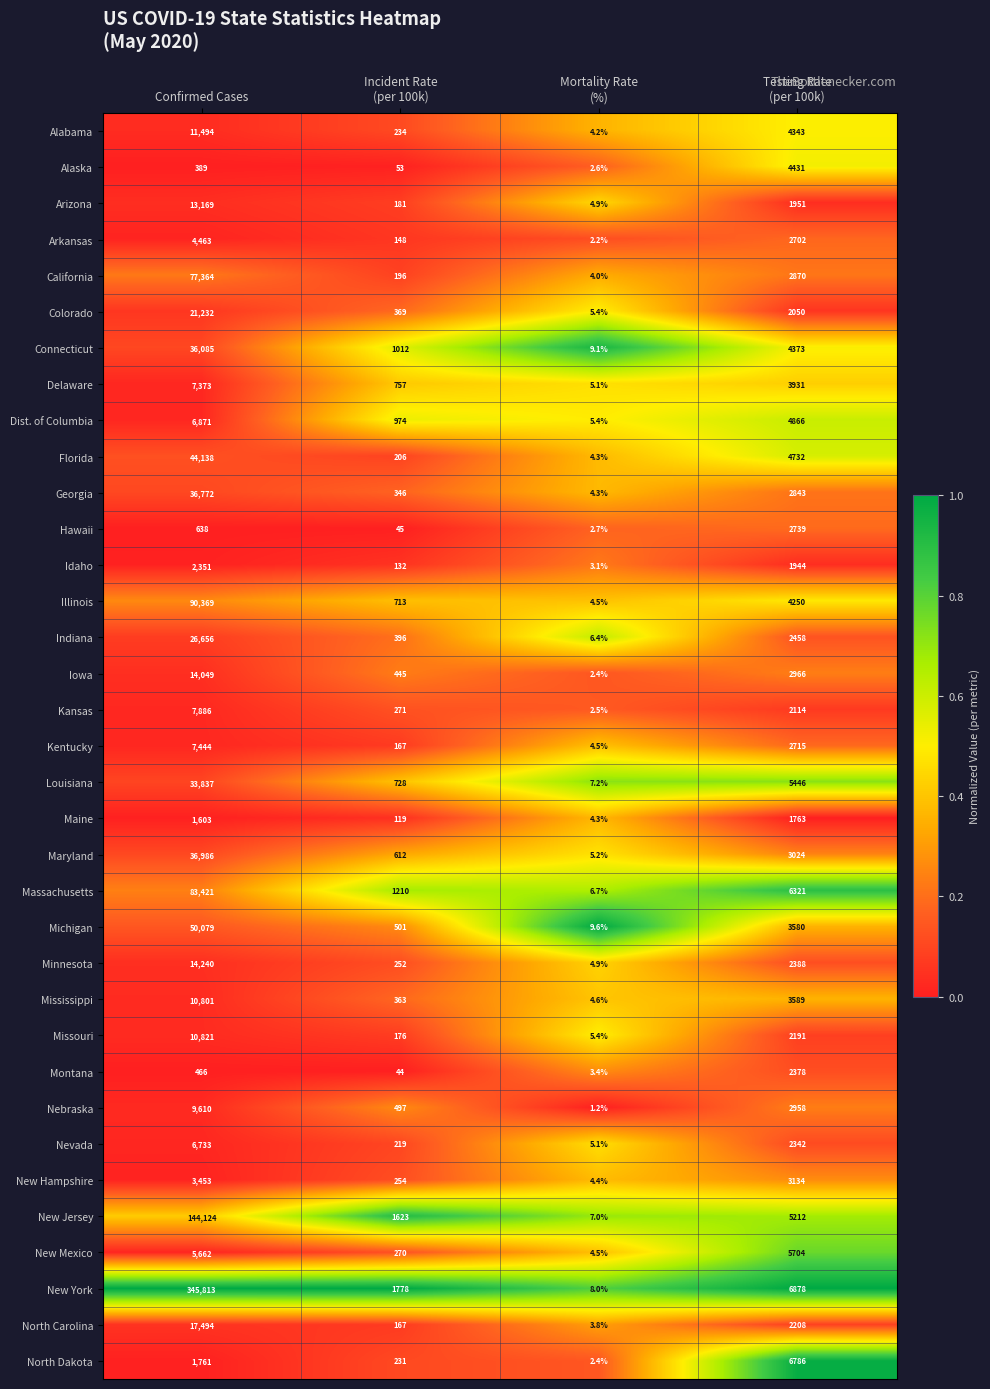

Which series has the largest total across all categories?

New York